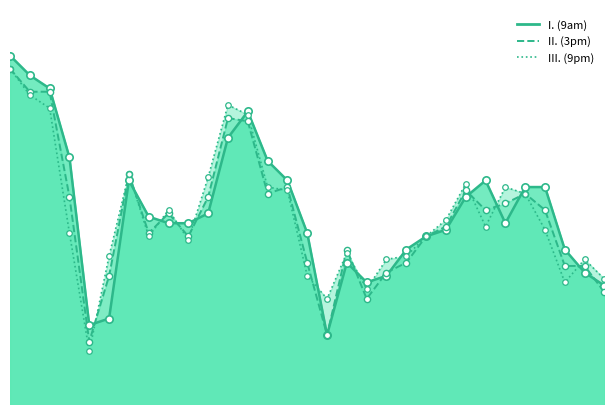

Which series has the widest spread of Y values?

III. (9pm)